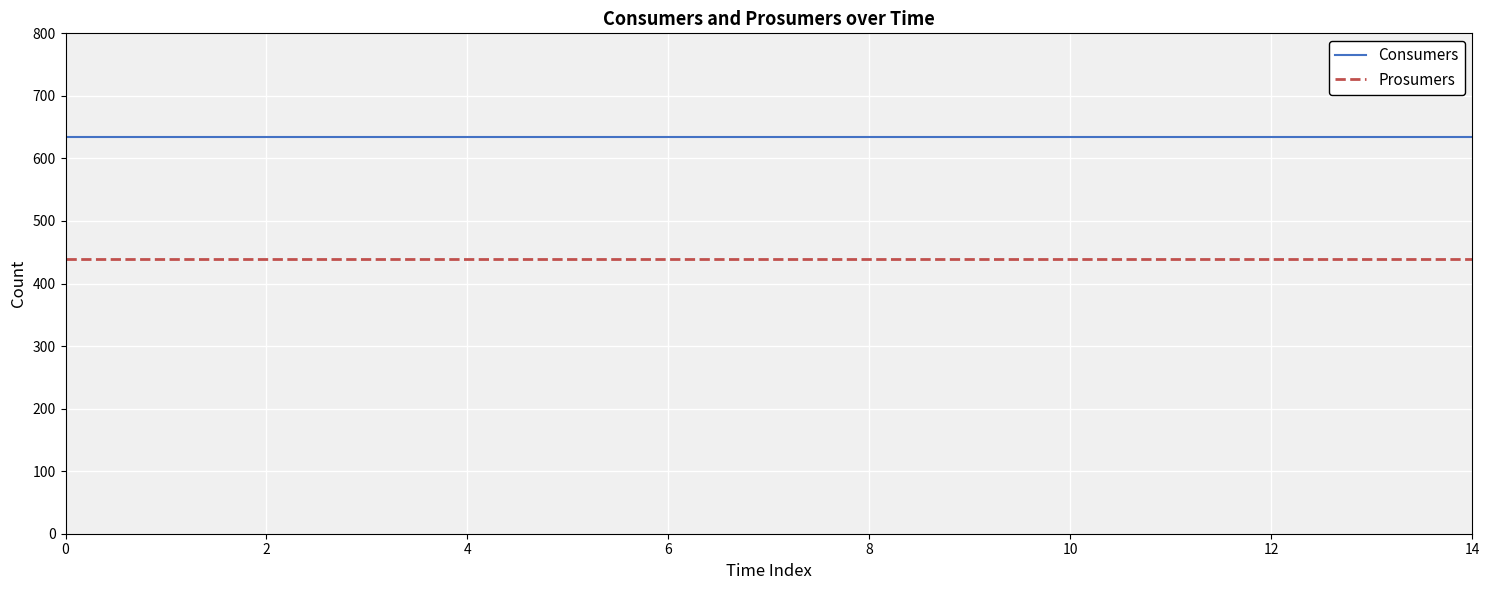

What is the minimum value shown in the chart?

440